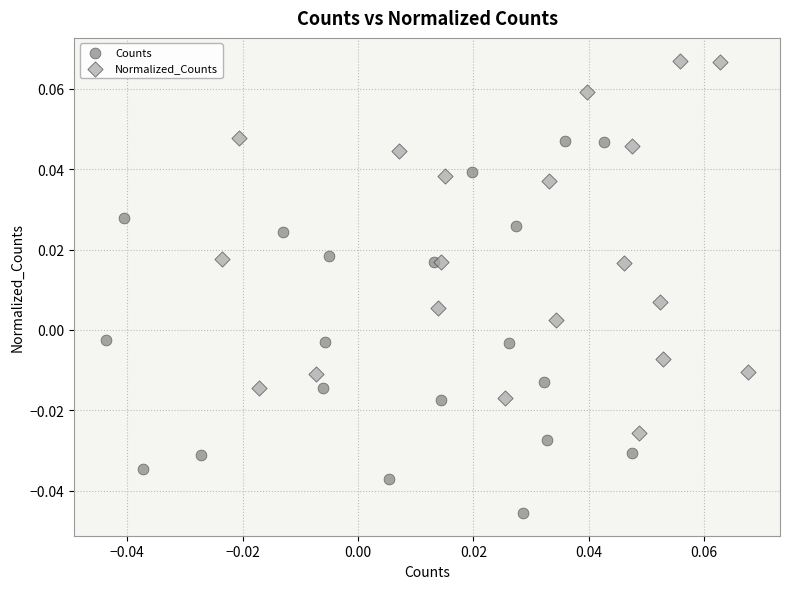

Which series reaches the minimum Y coordinate?

Counts